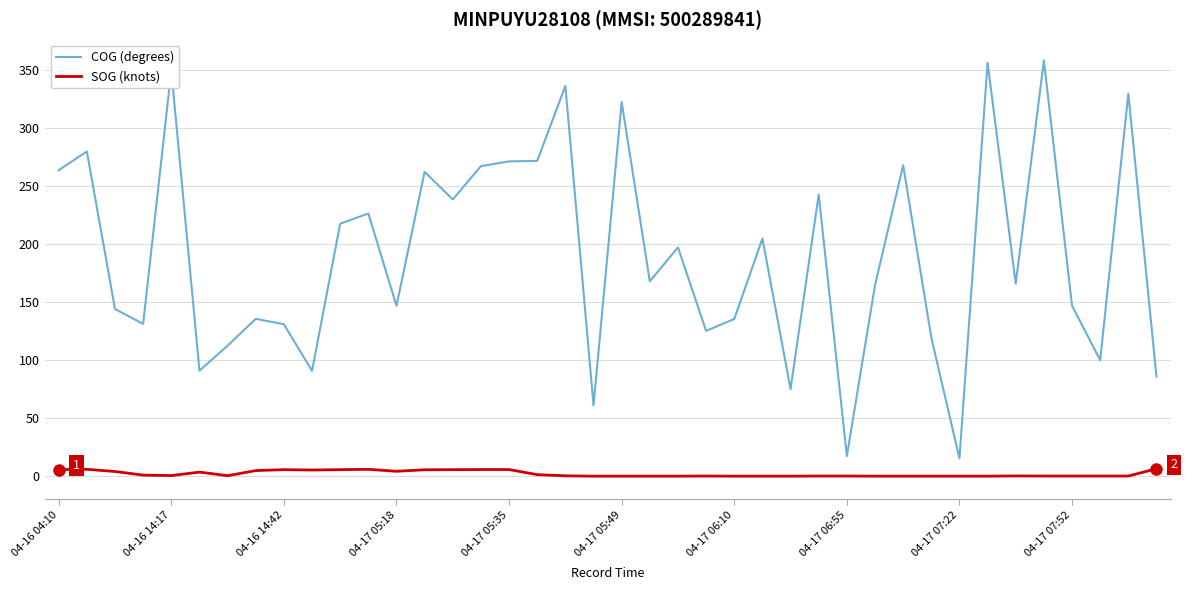

What are all the series names shown in the legend?

COG (degrees), SOG (knots)